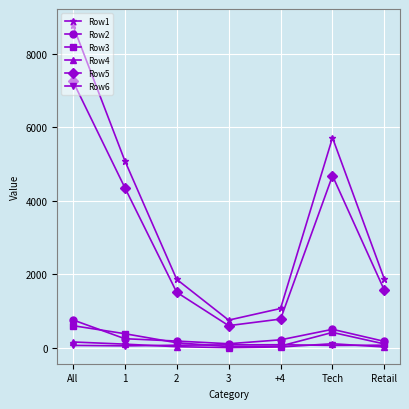

True or false: Row4 has more than 0 interior local peaks.

True